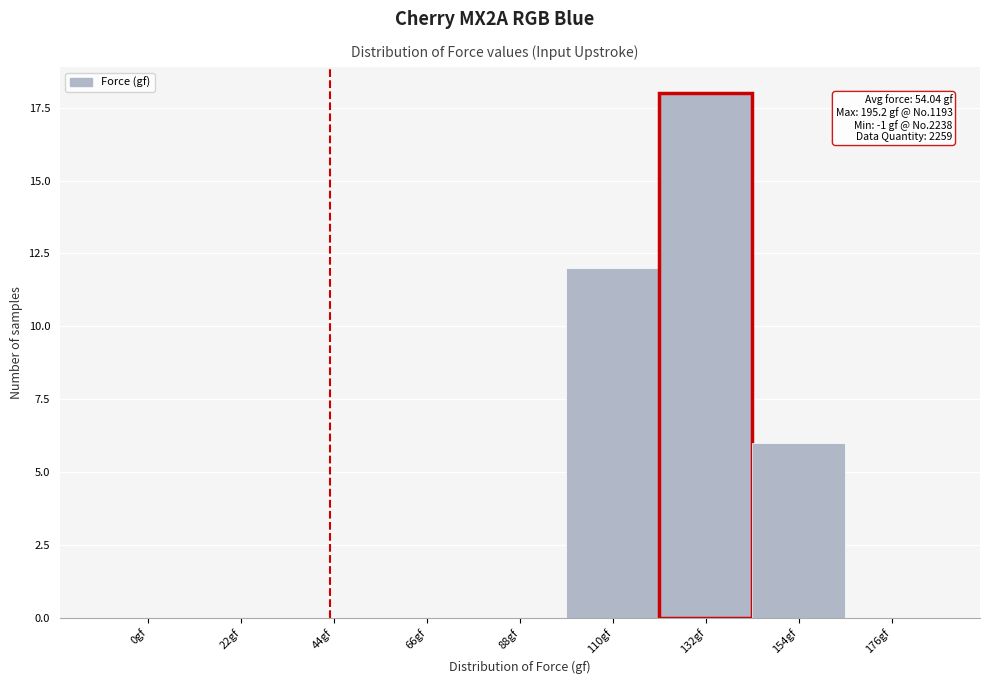

Reading left to right, list all the values displayed in this chart.

0gf=0	22gf=0	44gf=0	66gf=0	88gf=0	110gf=12	132gf=18	154gf=6	176gf=0